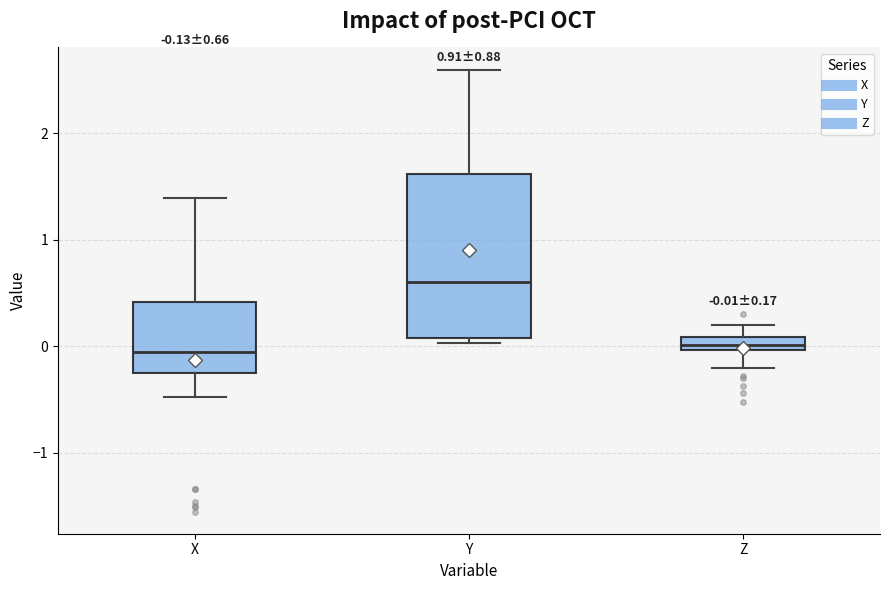

Which box is the tallest, from its lower edge to its upper edge?

Y